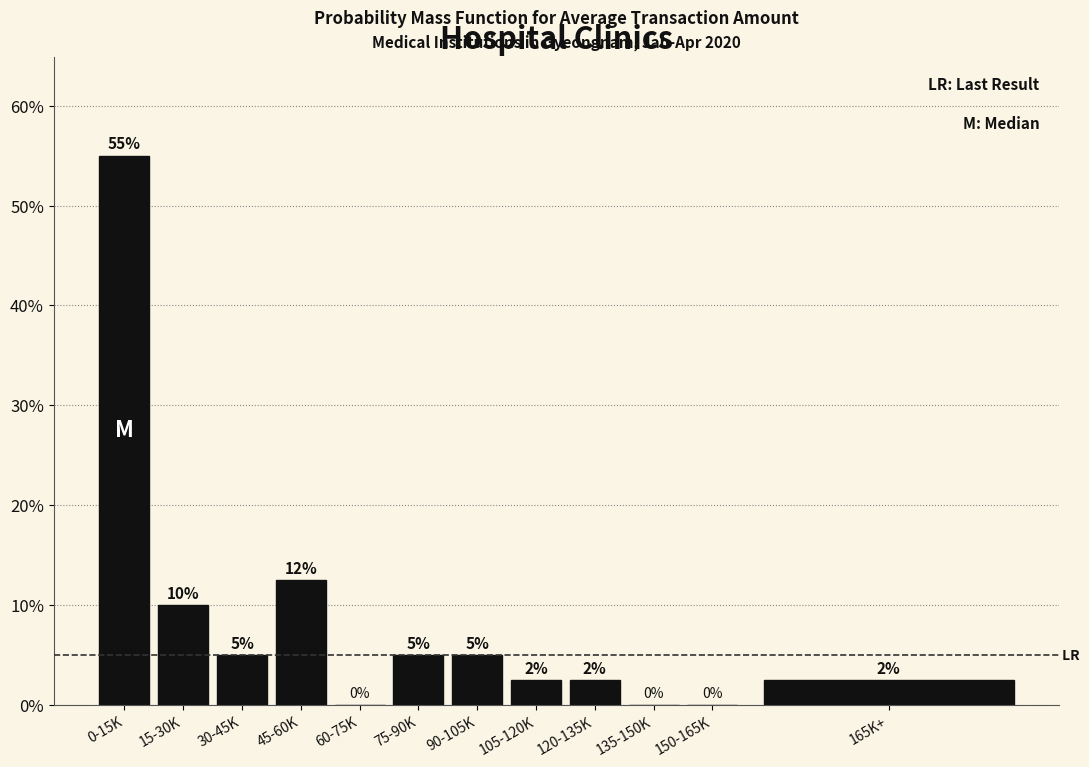

What is the greatest value displayed?

55.0